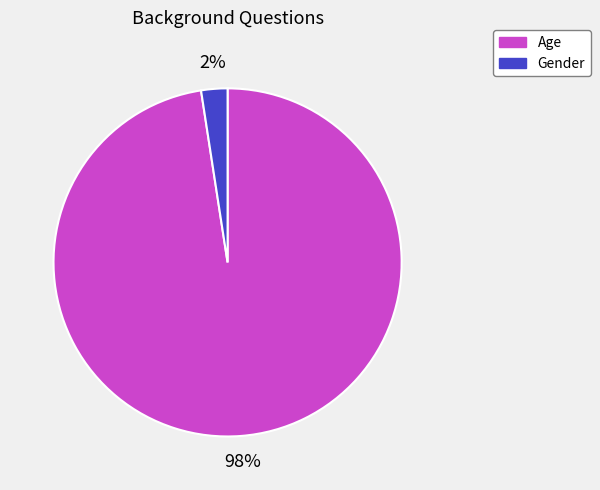

The Gender slice represents 2% of the pie. True or false?

True